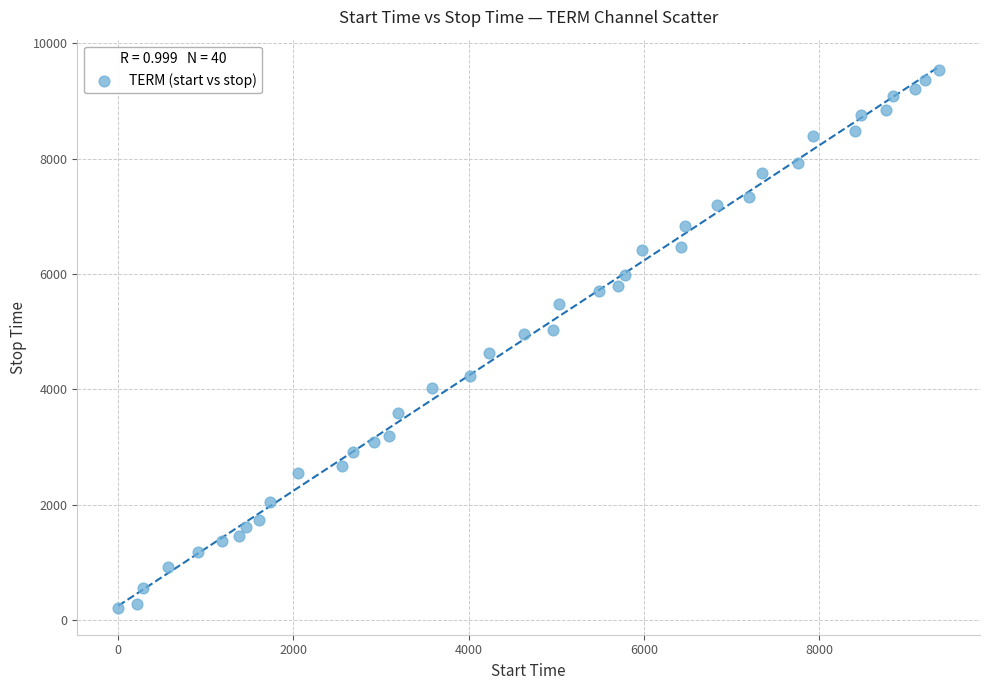

What is the range of Y values (max minus min)?

9322